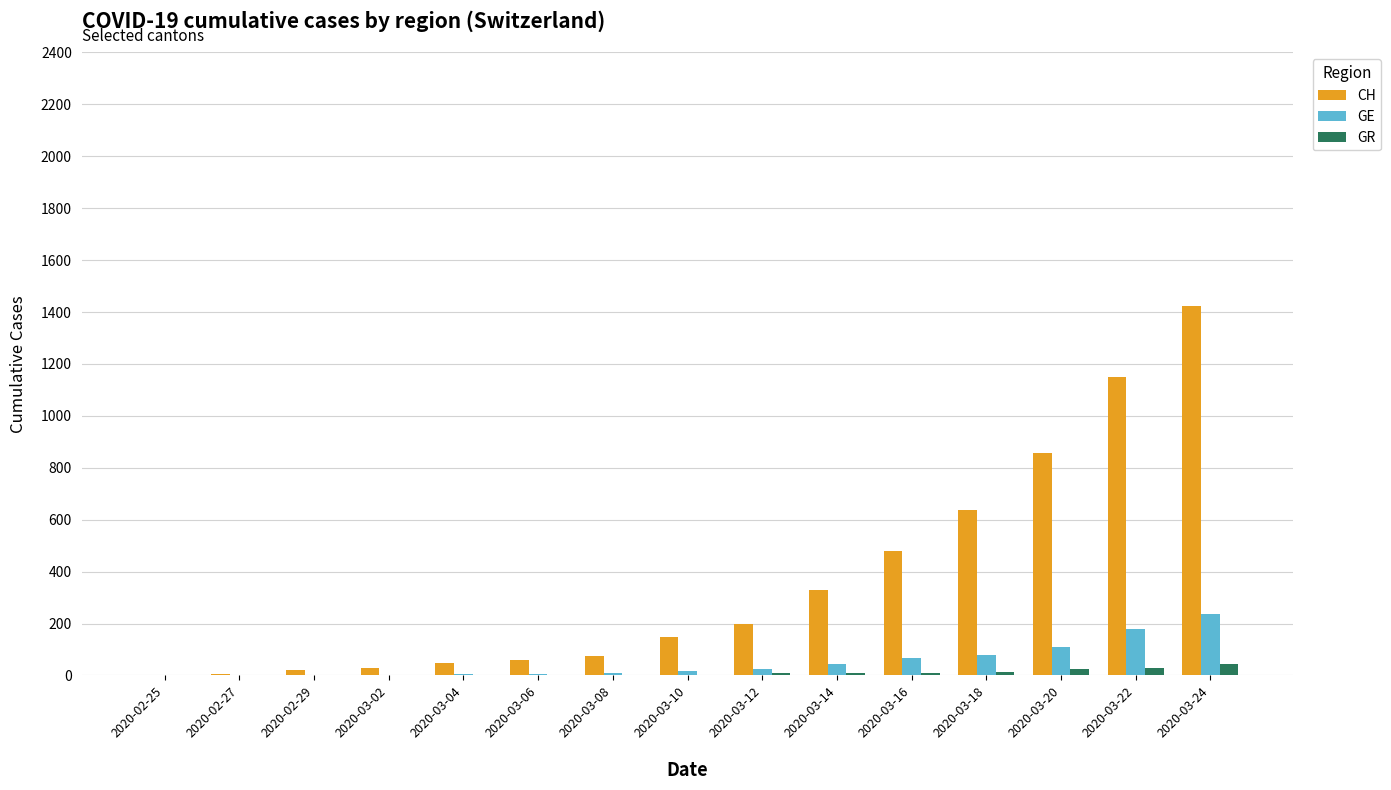

Which series changed the most between 2020-03-10 and 2020-03-24?

CH